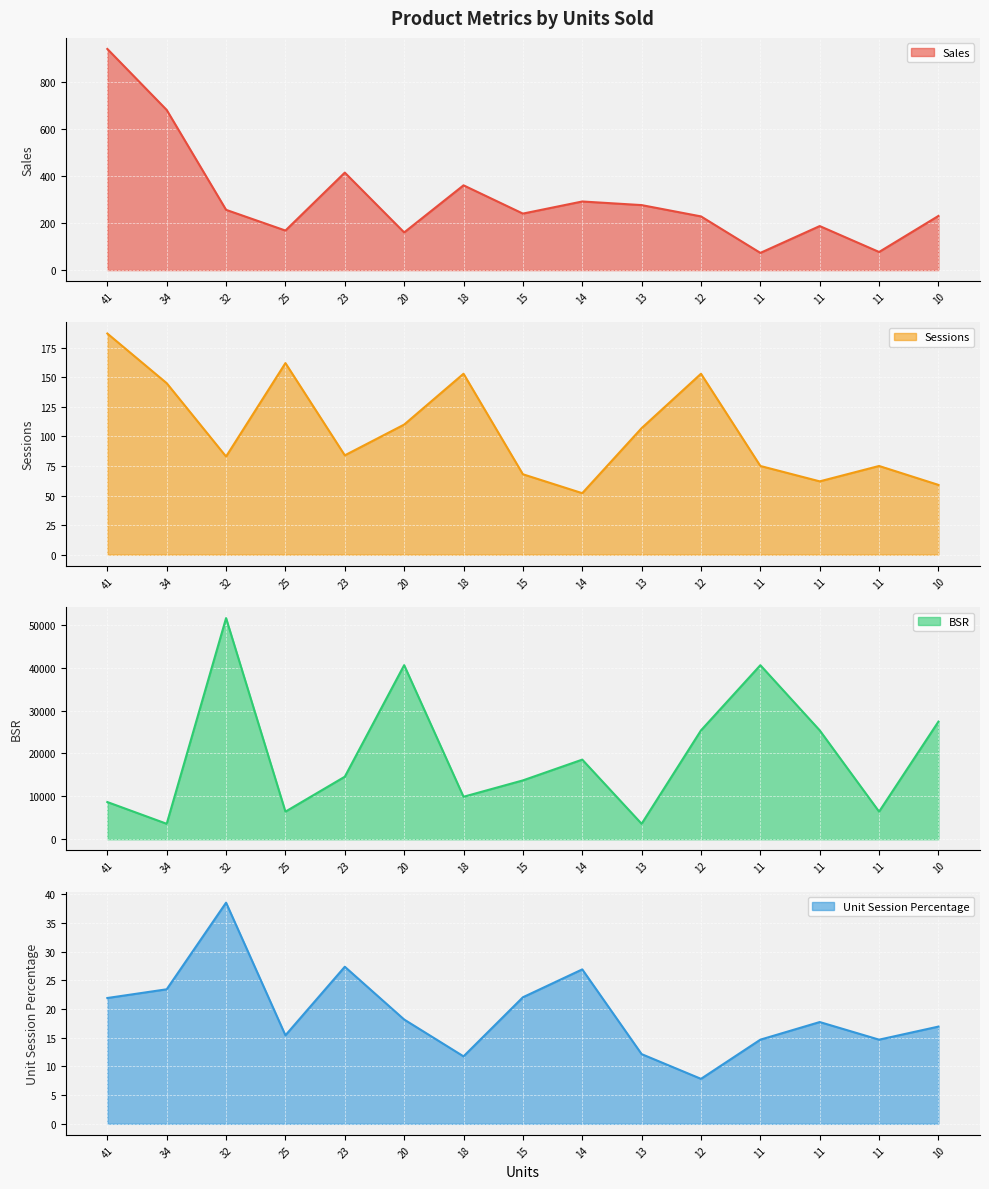

True or false: Sales and BSR intersect in this chart.

False